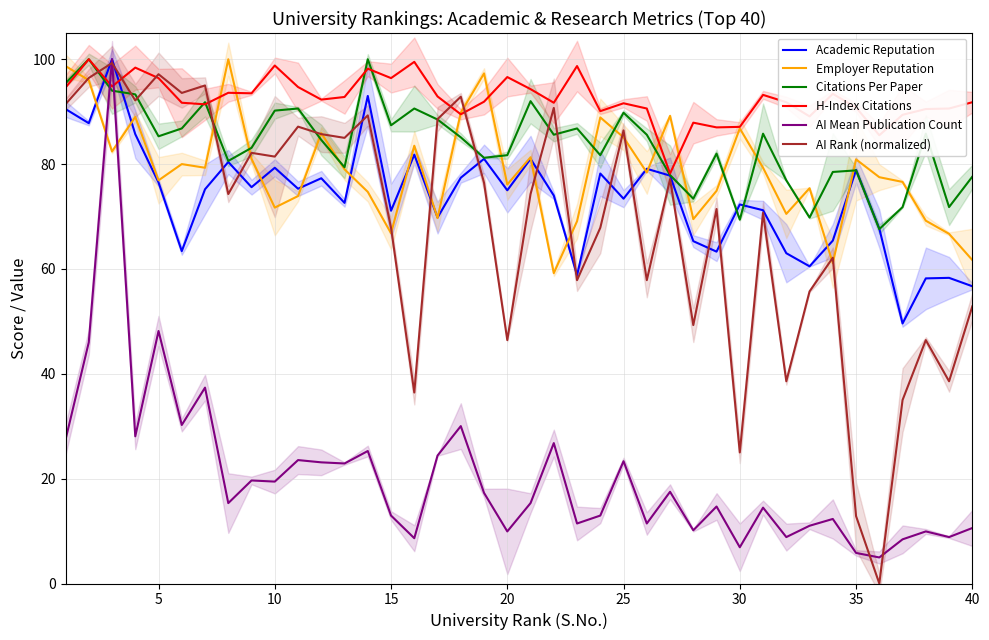

What is the value of the Citations Per Paper point at the 18th from the left?

85.1